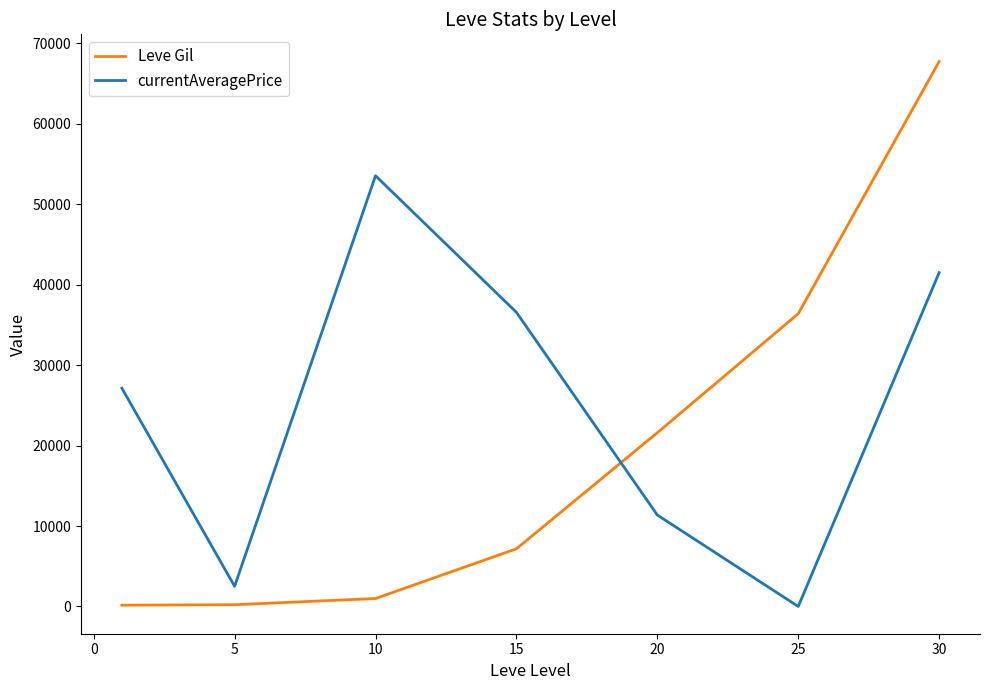

How many times do currentAveragePrice and Leve Gil cross each other?

1